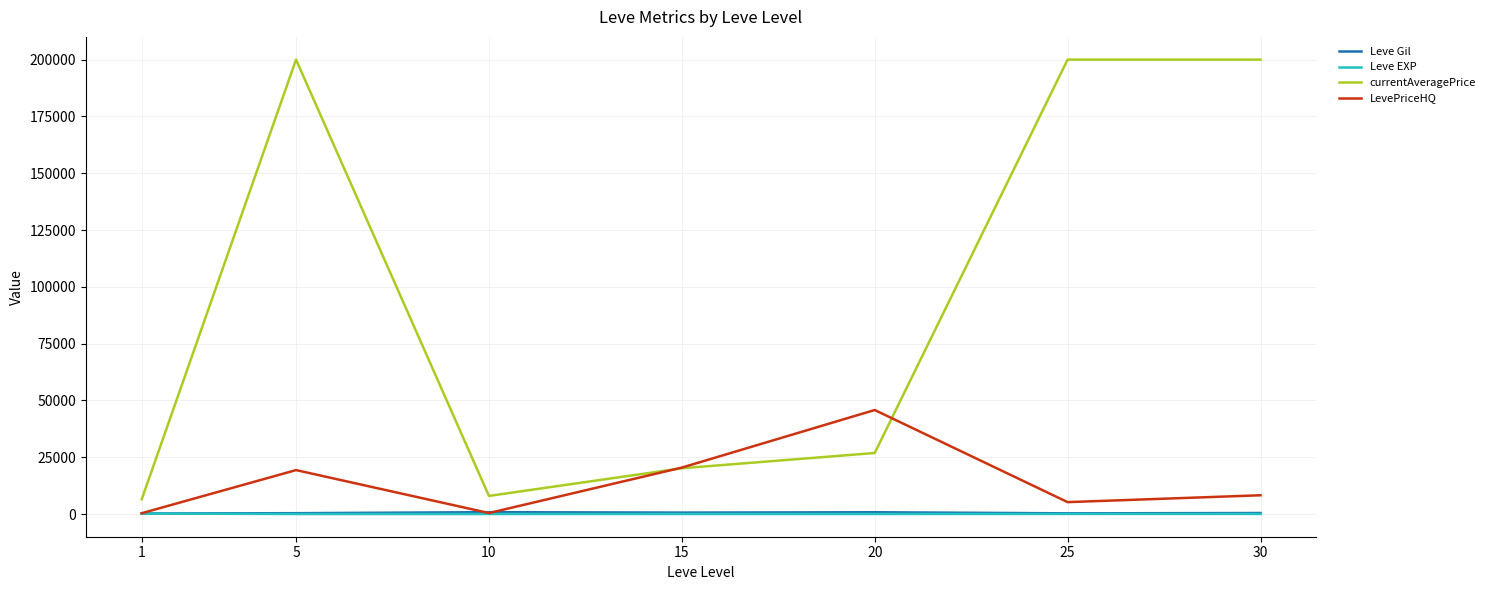

Where is currentAveragePrice nearest to the value 103241?

20